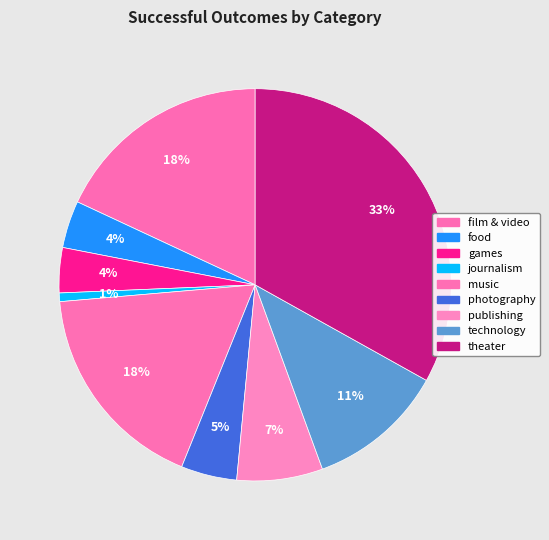

How many slices are in this pie chart?

9